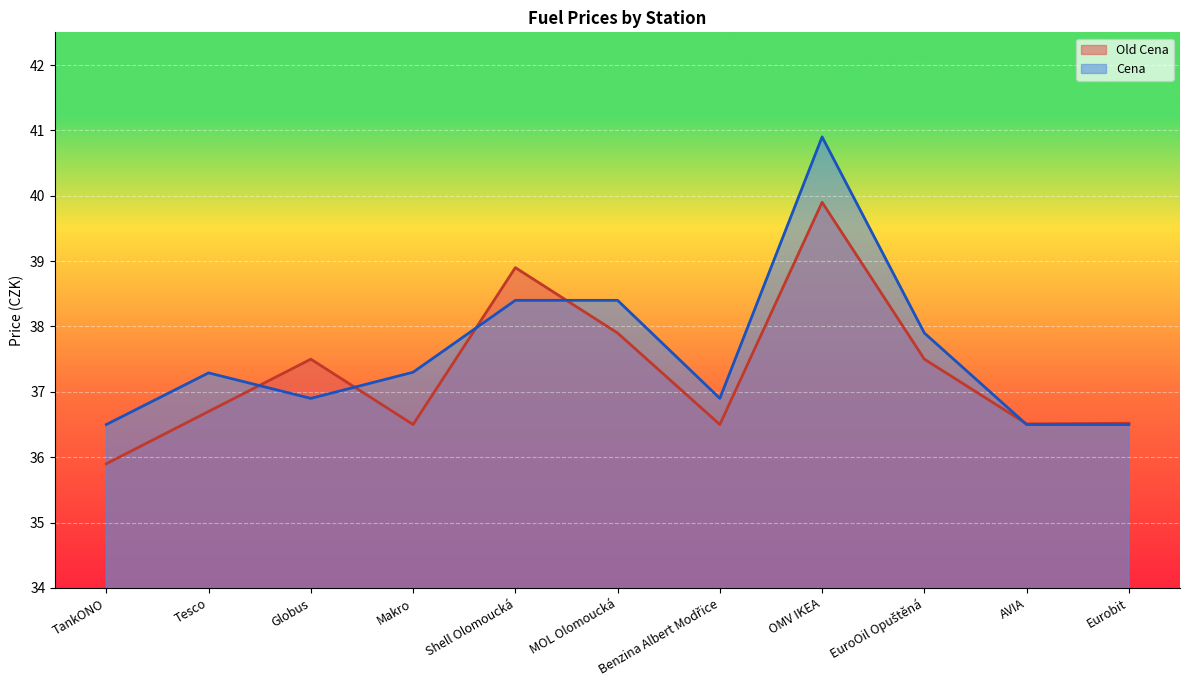

What is the difference between the highest and lowest values at TankONO?

0.6